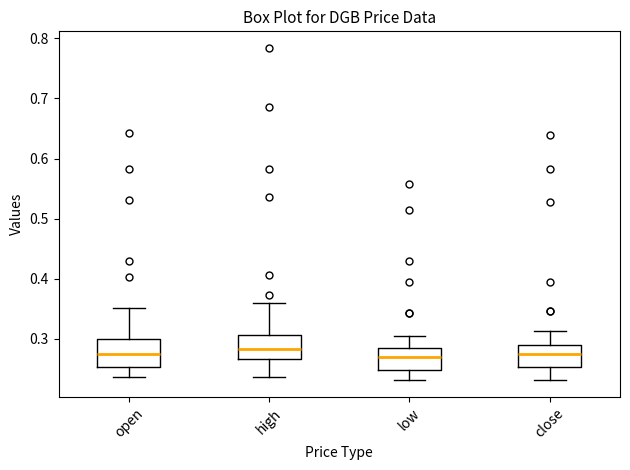

Where does the median line of the box for high sit on the y-axis? The values are not printed on the chart, so give them approximately, as read against the axis.

0.28